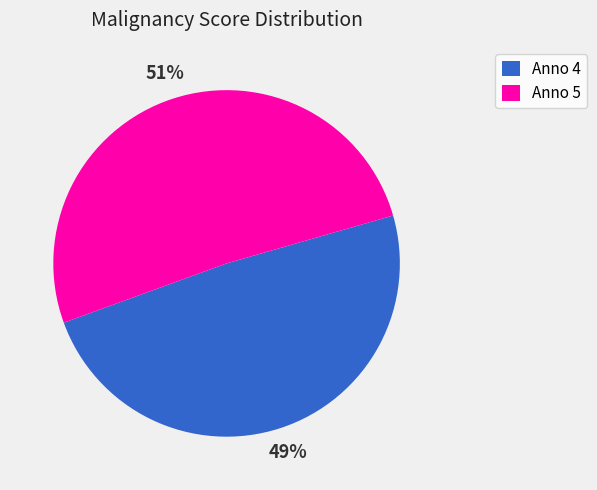

Which category has the smallest portion of the pie?

Anno 4